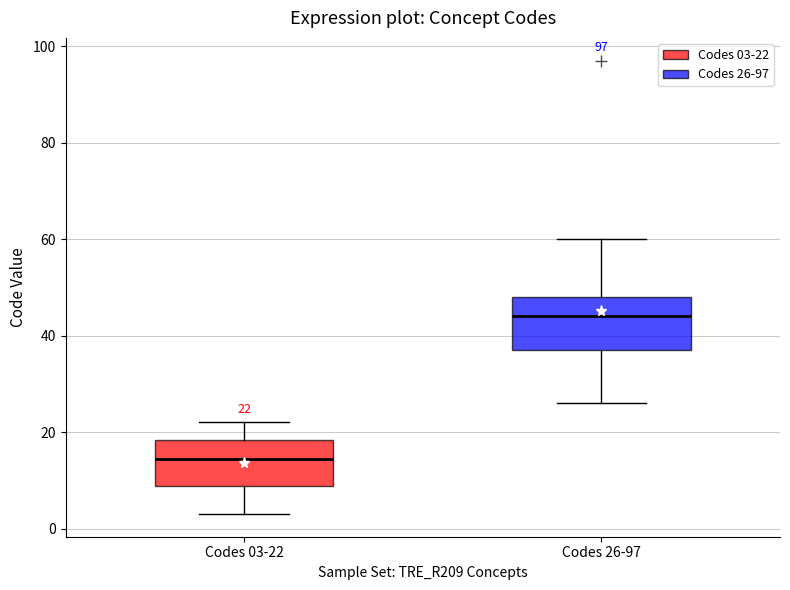

Which box's median line is the highest?

Codes 26-97